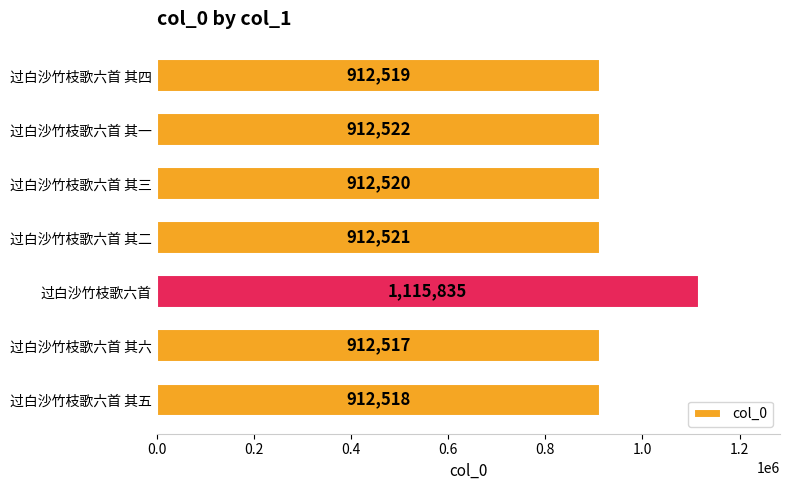

What is the change in value from 过白沙竹枝歌六首 其六 to 过白沙竹枝歌六首 其一?

+5